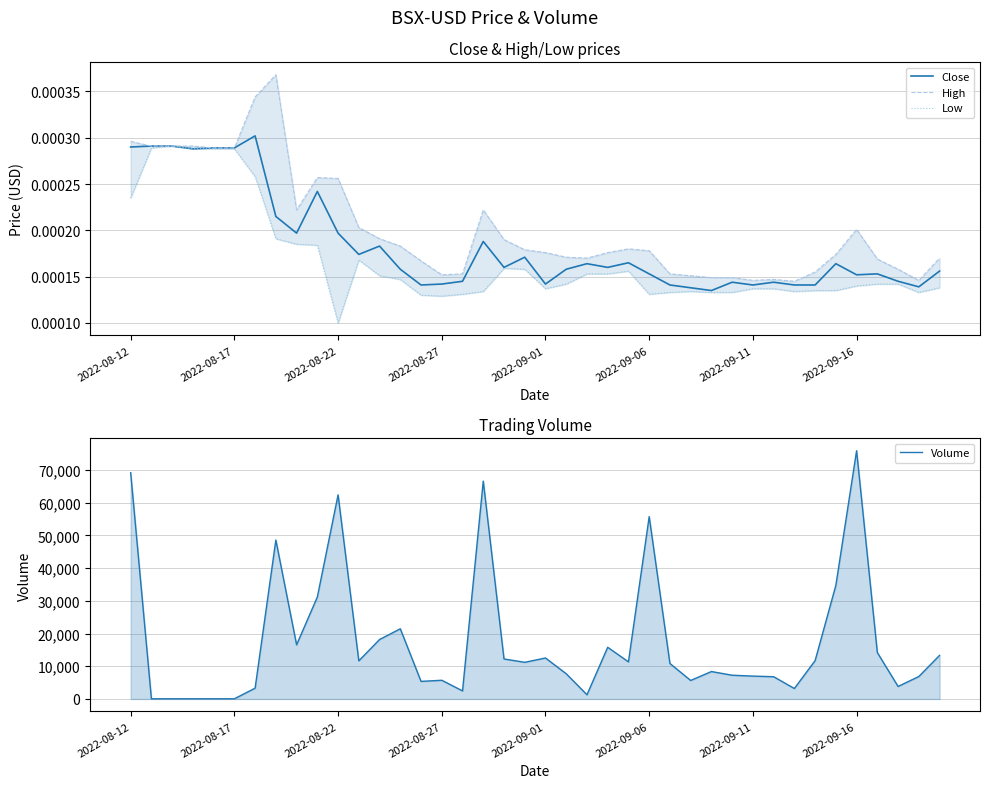

Between 28 and 36, which is larger?

36